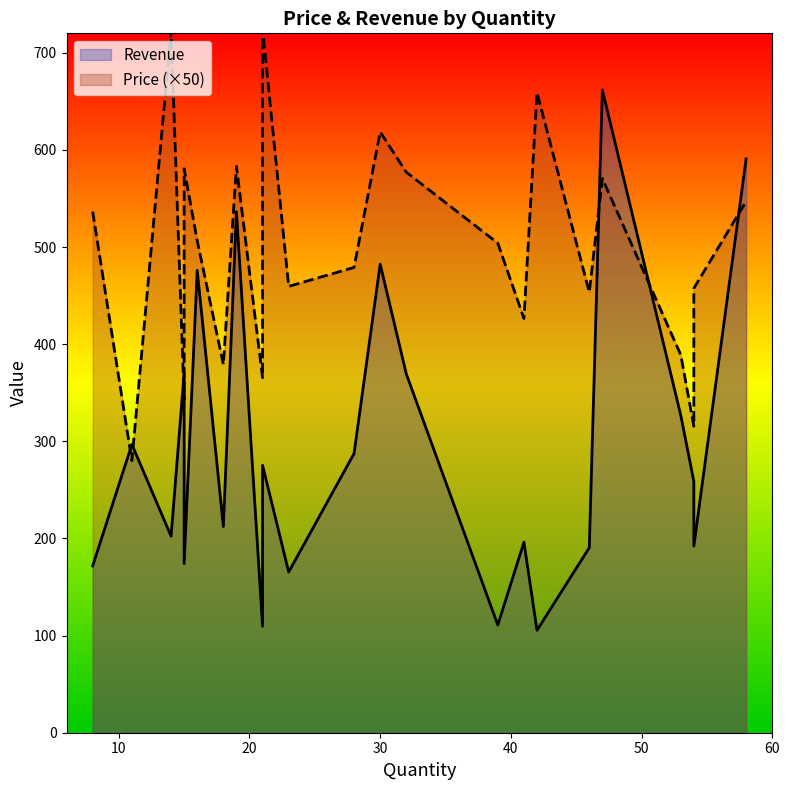

What is the minimum value shown in the chart?

105.4